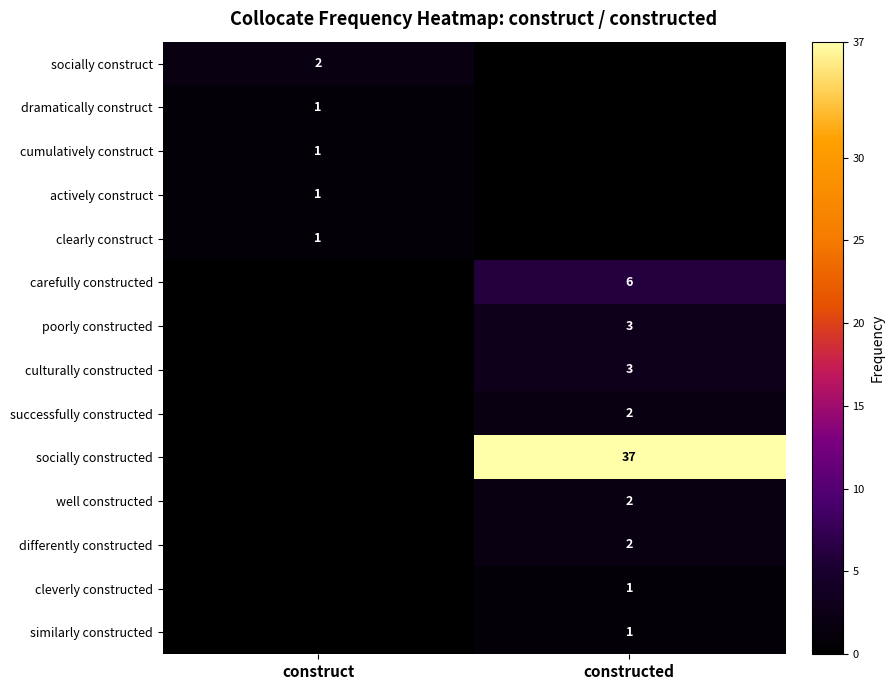

Is it true that dramatically construct equals 2 at construct?

False